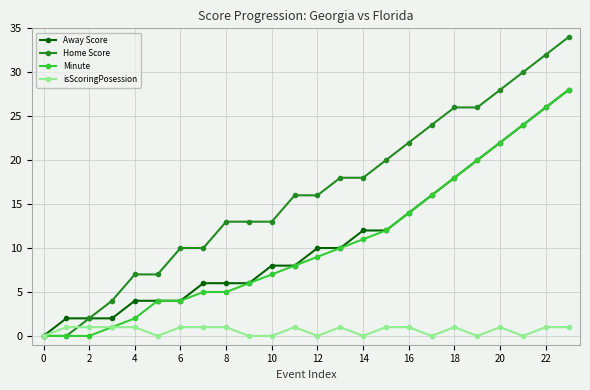

Which series has the largest total across all categories?

Home Score